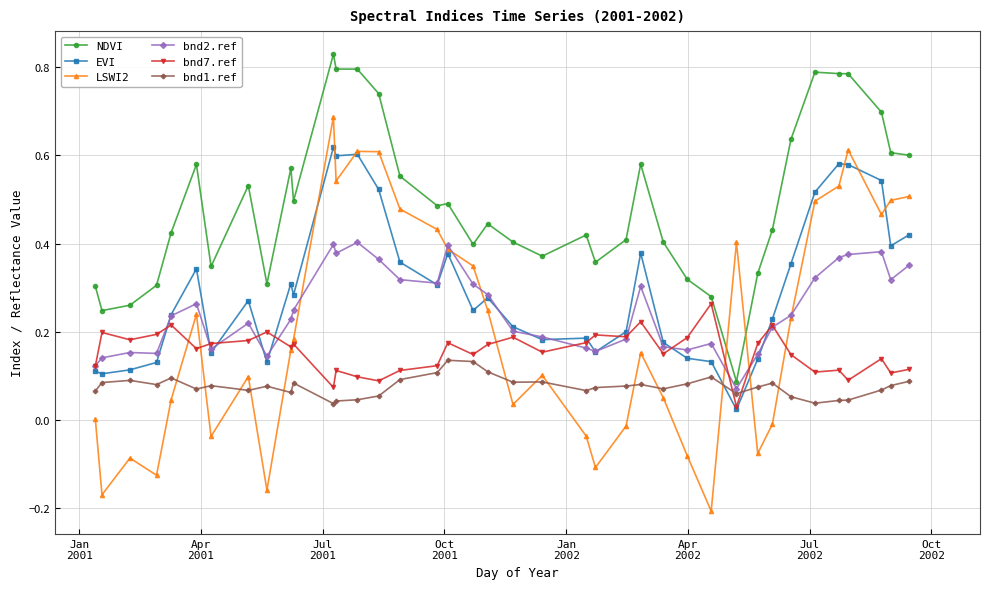

True or false: NDVI has more than 1 points higher than both neighbors.

True